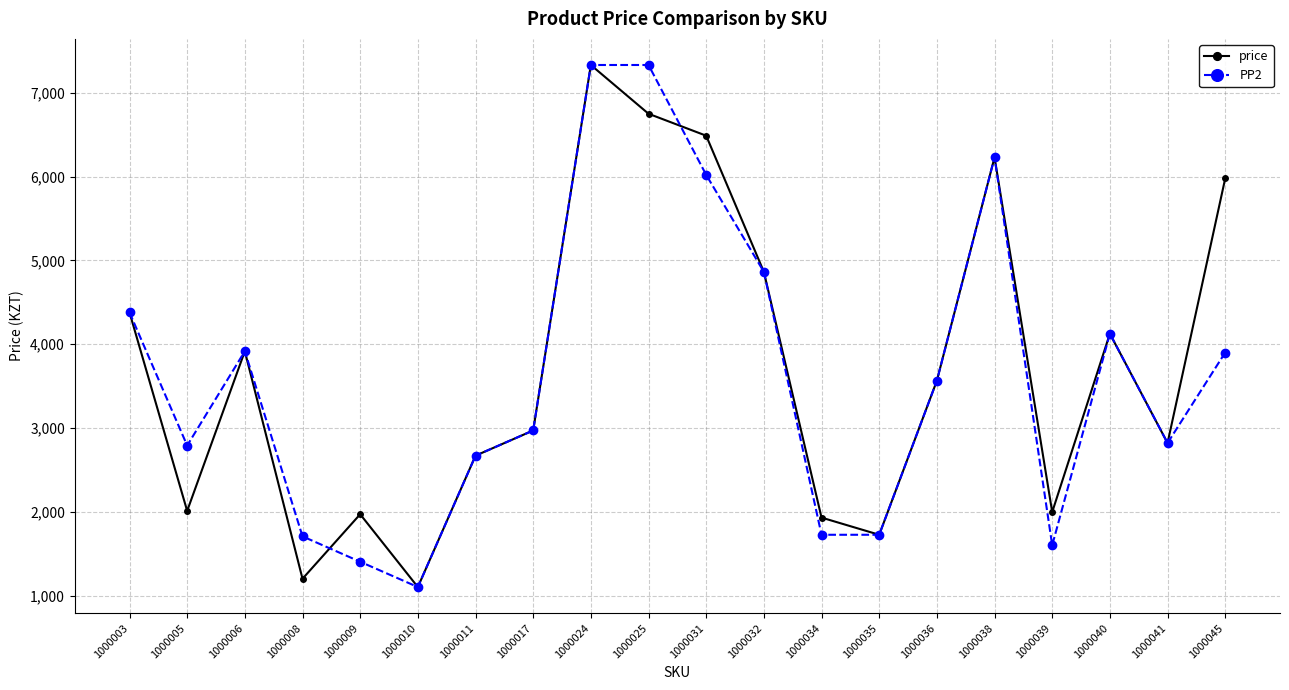

Where does the PP2 series first go above 3564?

1000003